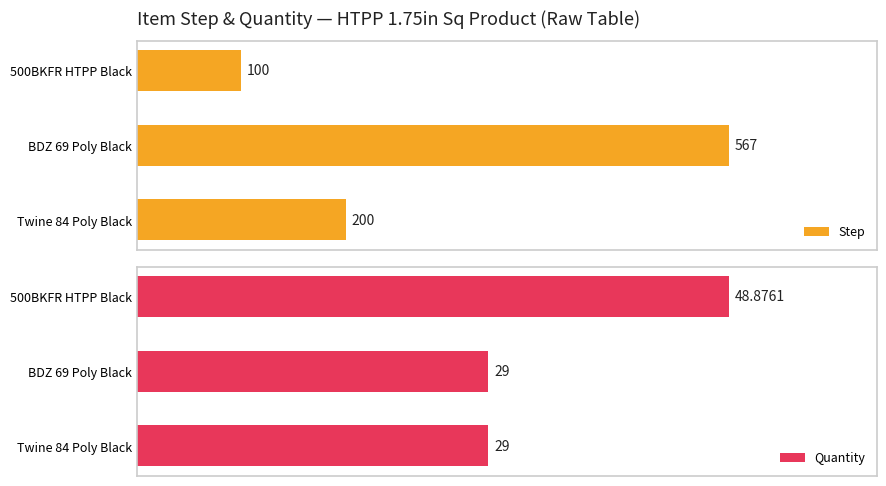

Which series has the largest range (max minus min)?

Step